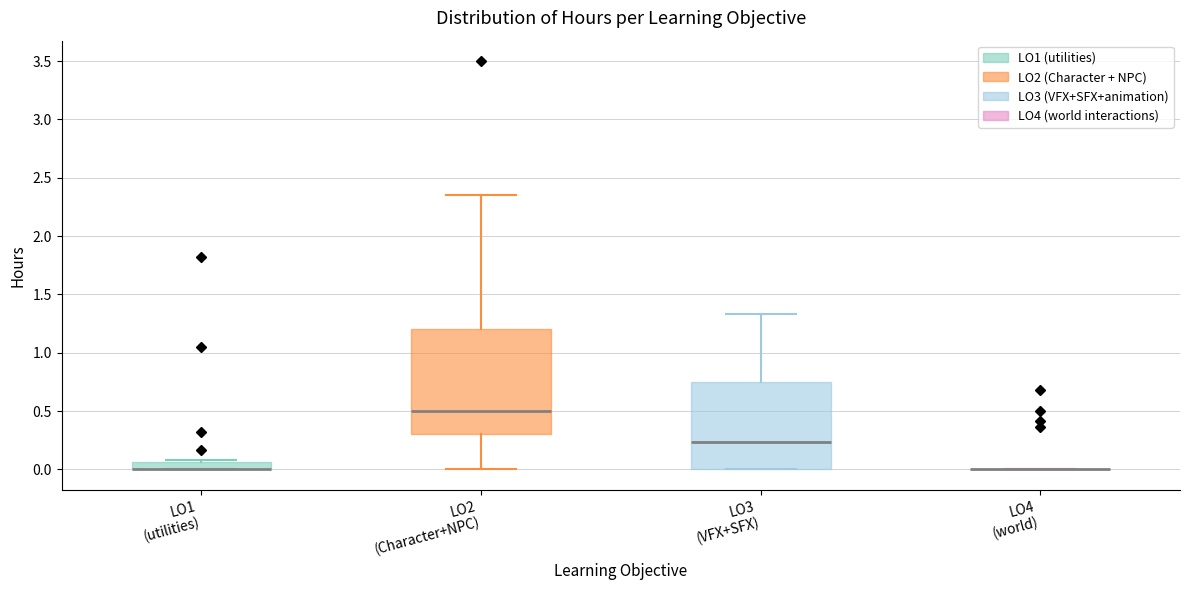

Where is the lower edge of the box for LO2 (Character+NPC) on the y-axis? The values are not printed on the chart, so give them approximately, as read against the axis.

0.30